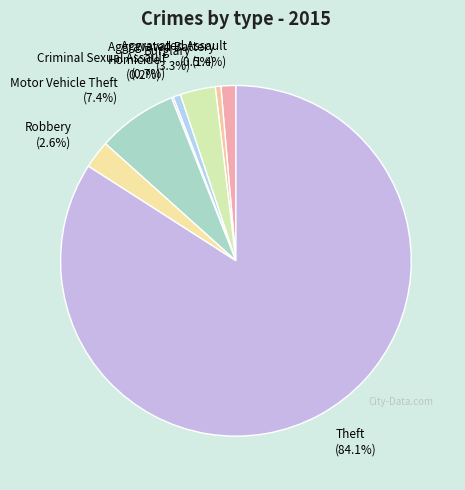

To the nearest percent, what is the combined percentage of Robbery and Motor Vehicle Theft?

10%